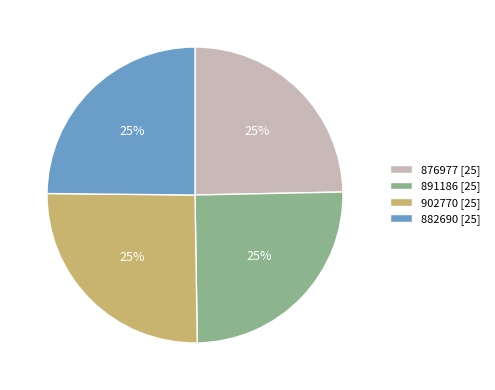

To the nearest percent, what is the combined percentage of 891186 [25] and 902770 [25]?

50%